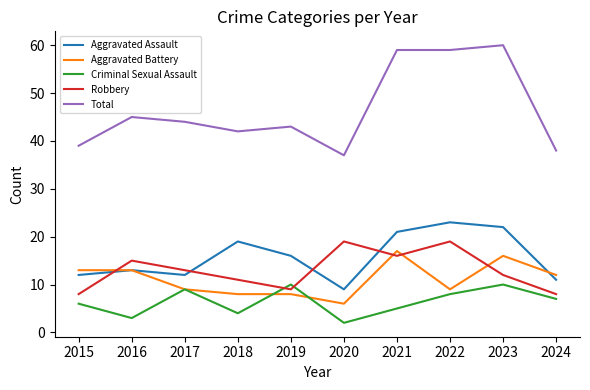

What is the sum of the Total values at 2016 and 2023?

105